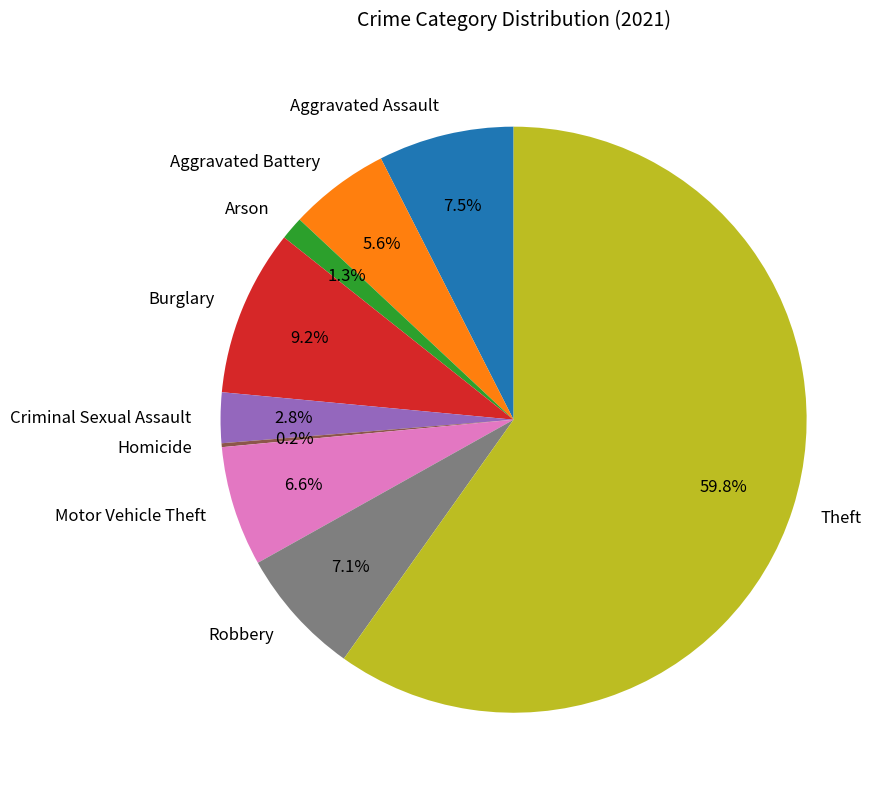

To the nearest percent, what percentage of the pie is Aggravated Battery?

6%